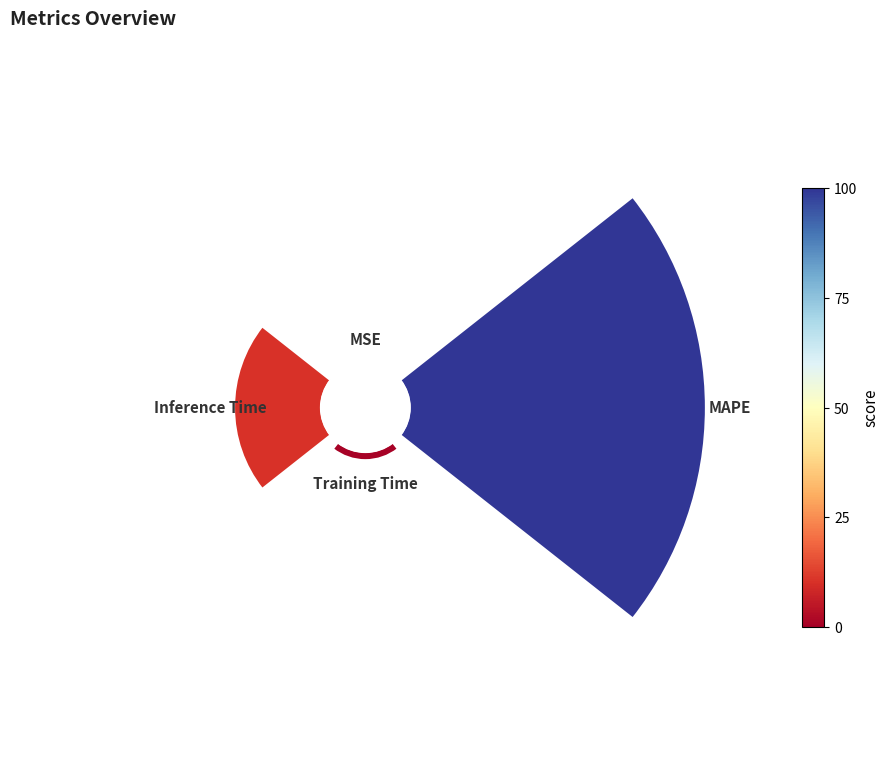

Count the number of slices in the pie.

4